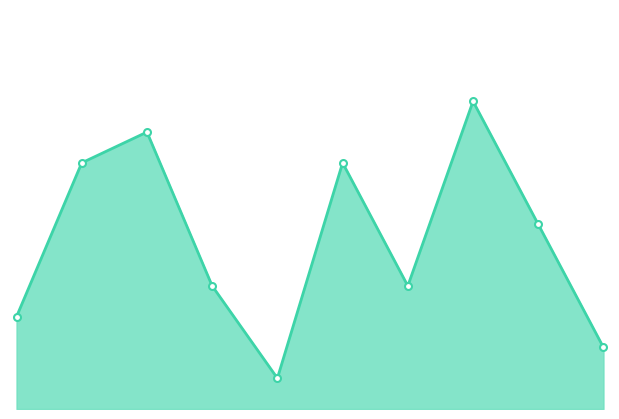

How many lines are shown in the chart?

1